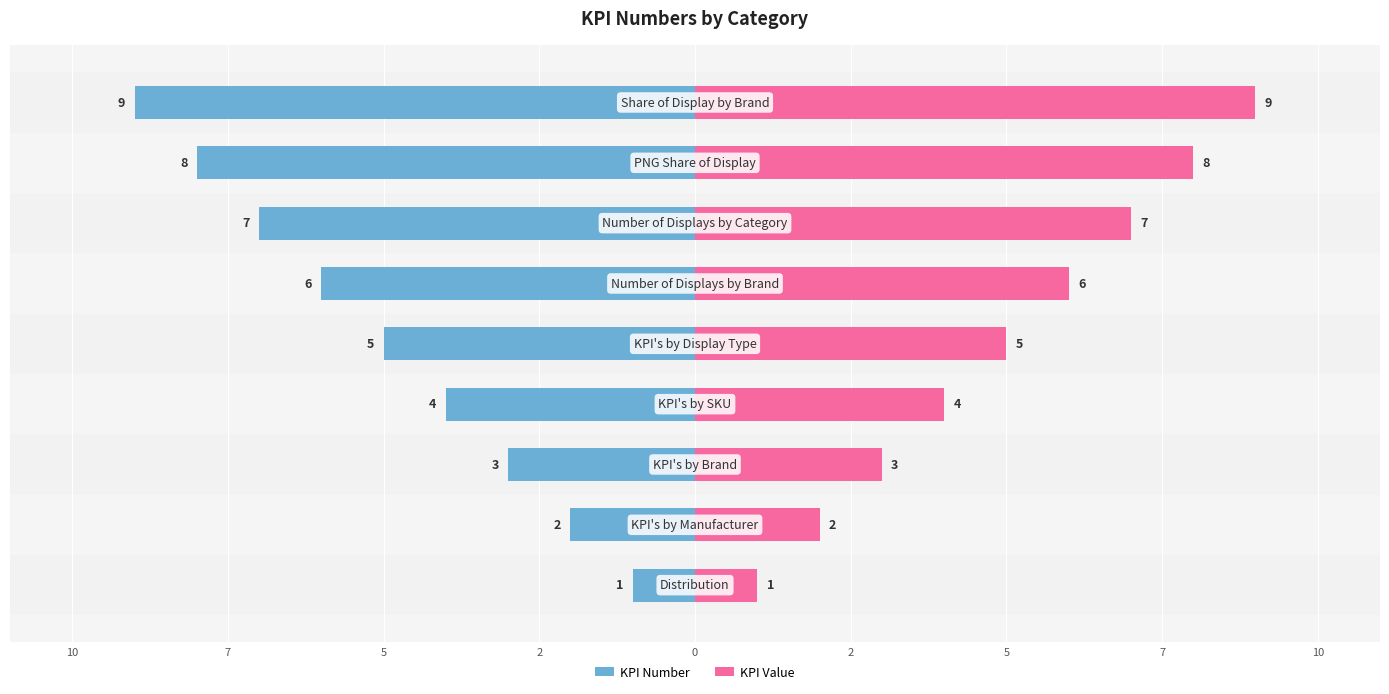

Is it true that KPI Value equals 1 at 12?

False